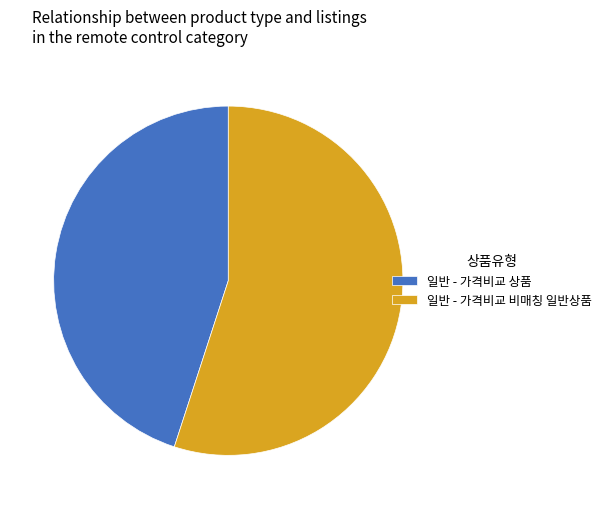

Approximately how many times larger is the value at 일반 - 가격비교 비매칭 일반상품 compared to 일반 - 가격비교 상품?

1.2